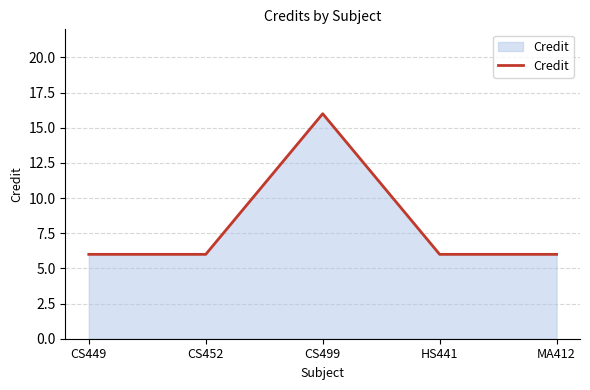

What is the maximum value shown in the chart?

16